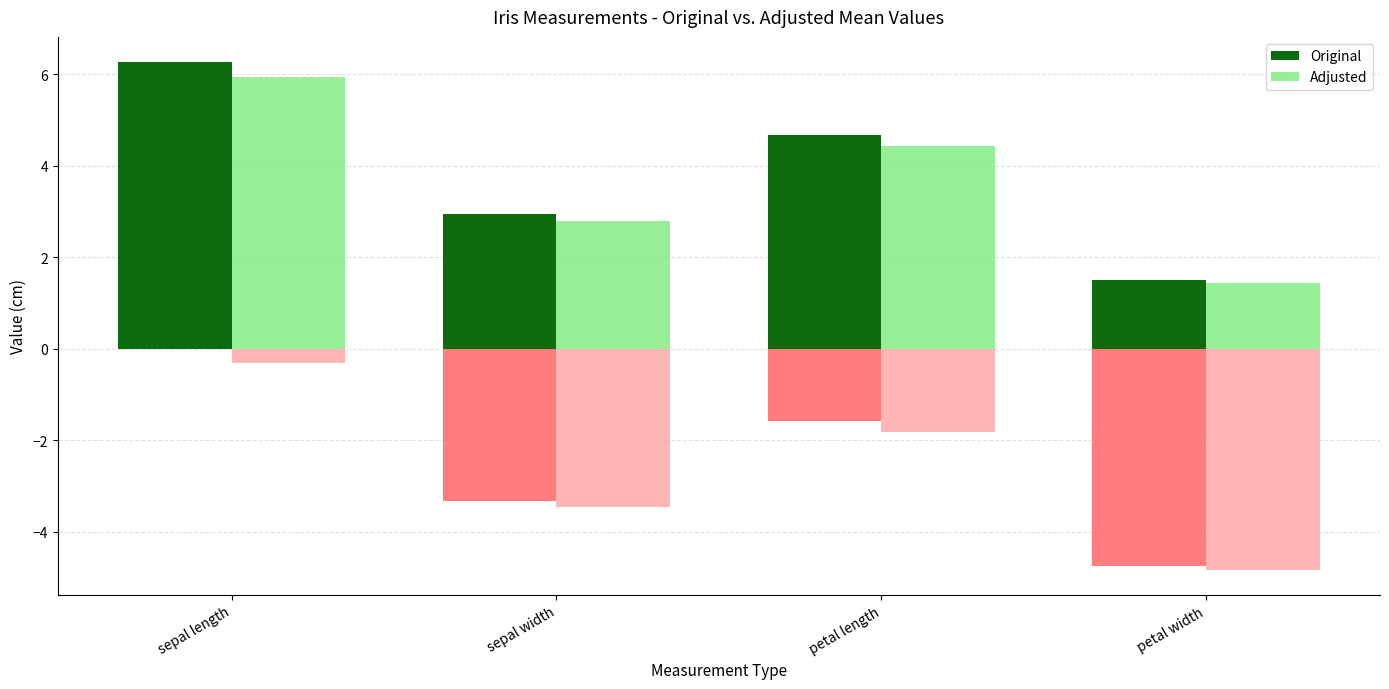

Which category has the highest value across all series?

sepal length